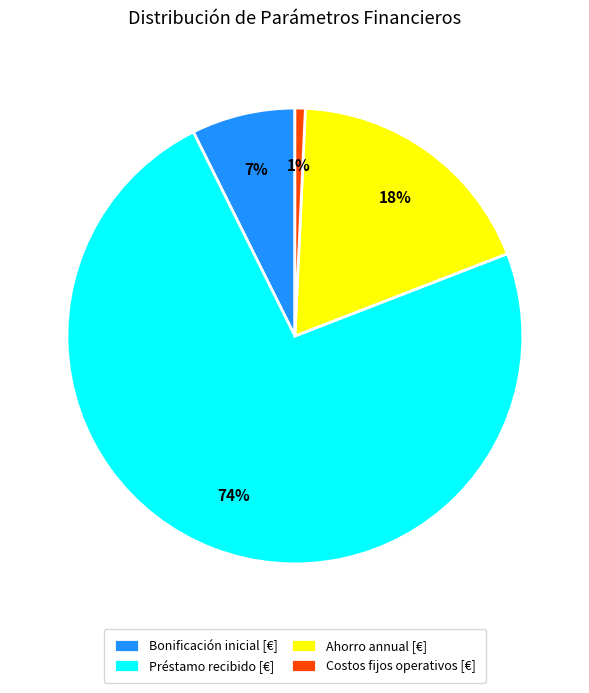

The Préstamo recibido [€] slice represents 74% of the pie. True or false?

True